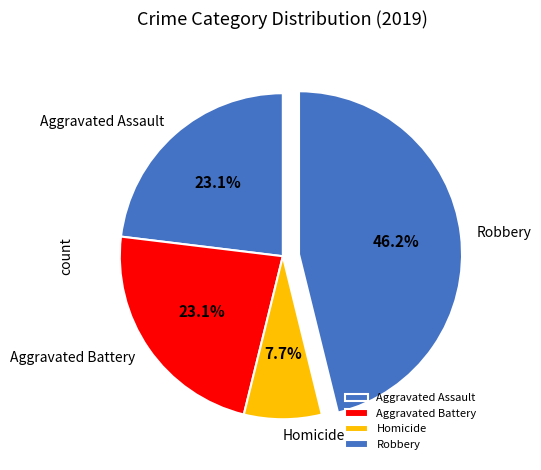

How many slices are in this pie chart?

4